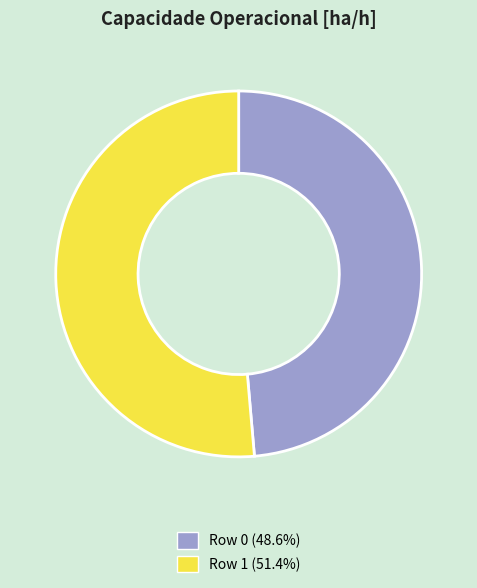

Rank the categories by value from highest to lowest.

Row 1, Row 0